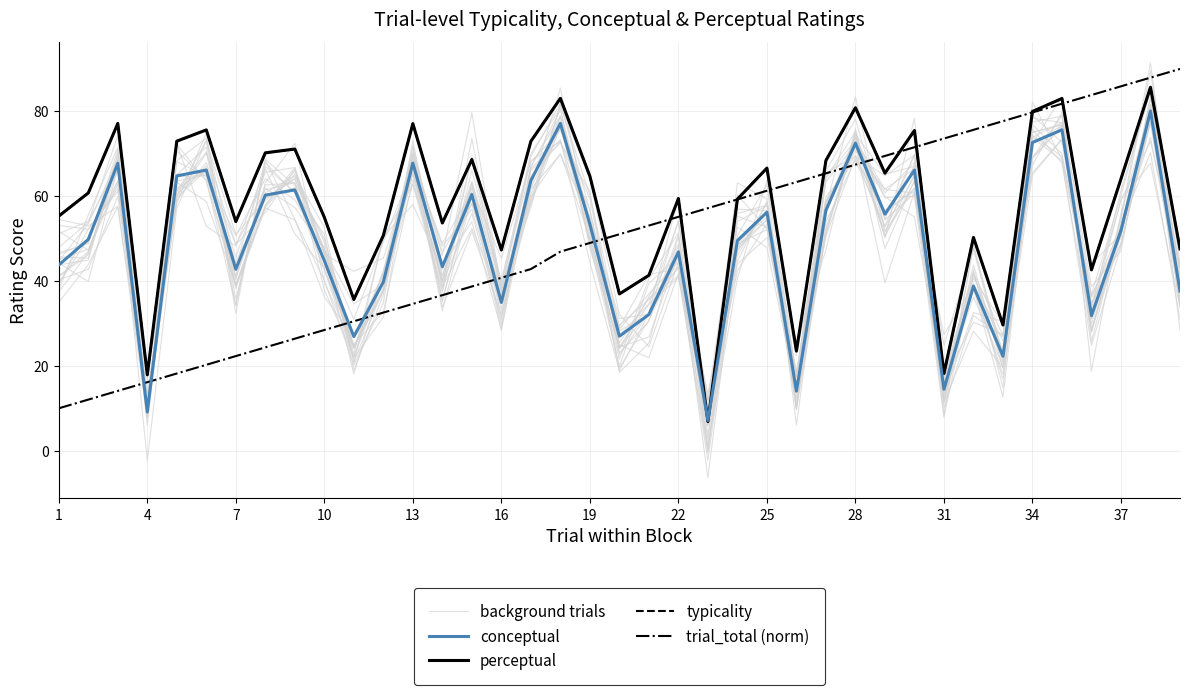

What are all the series names shown in the legend?

background trials, conceptual, perceptual, typicality, trial_total (norm)